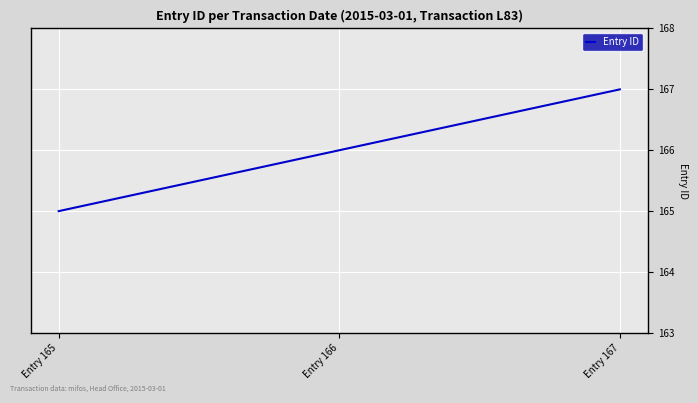

Where is the data nearest to the value 166?

Entry 166